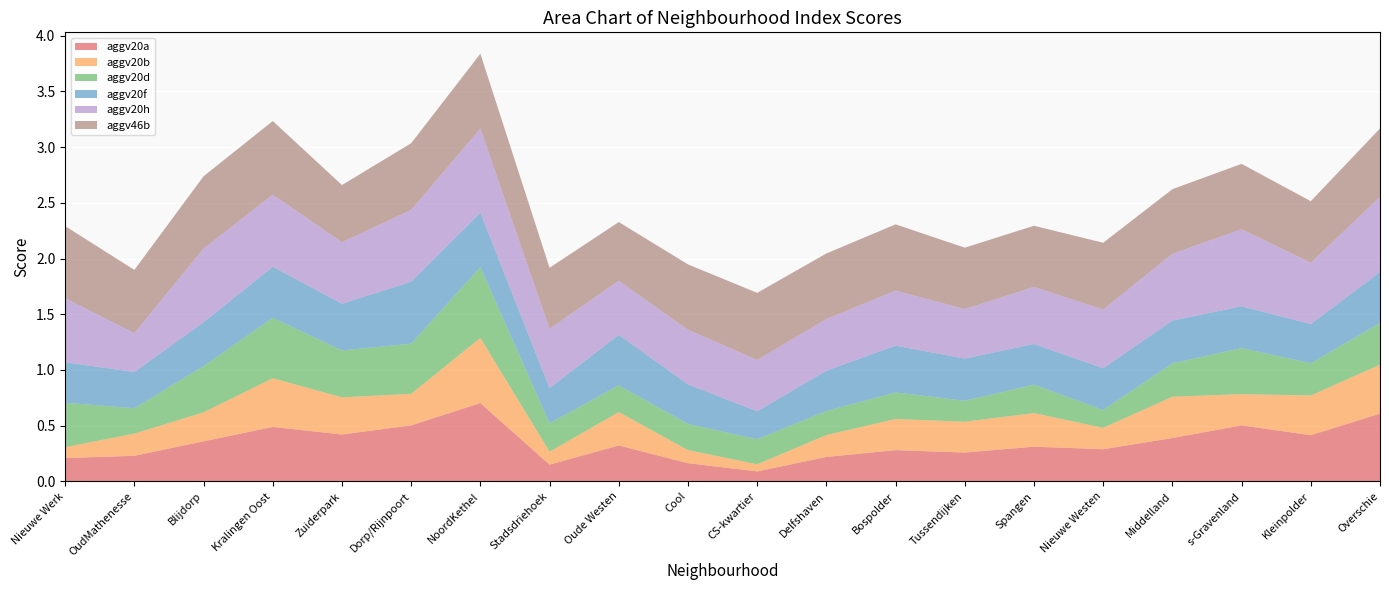

Reading right to left, transcribe all the data shown in this chart.

aggv20a: Overschie=0.6	Kleinpolder=0.4	s-Gravenland=0.5	Middelland=0.4	Nieuwe Westen=0.3	Spangen=0.3	Tussendijken=0.3	Bospolder=0.3	Delfshaven=0.2	CS-kwartier=0.1	Cool=0.2	Oude Westen=0.3	Stadsdriehoek=0.1	NoordKethel=0.7	Dorp/Rijnpoort=0.5	Zuiderpark=0.4	Kralingen Oost=0.5	Blijdorp=0.4	OudMathenesse=0.2	Nieuwe Werk=0.2
aggv20b: Overschie=0.4	Kleinpolder=0.4	s-Gravenland=0.3	Middelland=0.4	Nieuwe Westen=0.2	Spangen=0.3	Tussendijken=0.3	Bospolder=0.3	Delfshaven=0.2	CS-kwartier=0.1	Cool=0.1	Oude Westen=0.3	Stadsdriehoek=0.1	NoordKethel=0.6	Dorp/Rijnpoort=0.3	Zuiderpark=0.3	Kralingen Oost=0.4	Blijdorp=0.3	OudMathenesse=0.2	Nieuwe Werk=0.1
aggv20d: Overschie=0.4	Kleinpolder=0.3	s-Gravenland=0.4	Middelland=0.3	Nieuwe Westen=0.2	Spangen=0.3	Tussendijken=0.2	Bospolder=0.2	Delfshaven=0.2	CS-kwartier=0.2	Cool=0.2	Oude Westen=0.2	Stadsdriehoek=0.3	NoordKethel=0.6	Dorp/Rijnpoort=0.4	Zuiderpark=0.4	Kralingen Oost=0.5	Blijdorp=0.4	OudMathenesse=0.2	Nieuwe Werk=0.4
aggv20f: Overschie=0.5	Kleinpolder=0.4	s-Gravenland=0.4	Middelland=0.4	Nieuwe Westen=0.4	Spangen=0.4	Tussendijken=0.4	Bospolder=0.4	Delfshaven=0.4	CS-kwartier=0.3	Cool=0.4	Oude Westen=0.5	Stadsdriehoek=0.3	NoordKethel=0.5	Dorp/Rijnpoort=0.6	Zuiderpark=0.4	Kralingen Oost=0.5	Blijdorp=0.4	OudMathenesse=0.3	Nieuwe Werk=0.4
aggv20h: Overschie=0.7	Kleinpolder=0.6	s-Gravenland=0.7	Middelland=0.6	Nieuwe Westen=0.5	Spangen=0.5	Tussendijken=0.4	Bospolder=0.5	Delfshaven=0.5	CS-kwartier=0.5	Cool=0.5	Oude Westen=0.5	Stadsdriehoek=0.5	NoordKethel=0.8	Dorp/Rijnpoort=0.6	Zuiderpark=0.6	Kralingen Oost=0.6	Blijdorp=0.7	OudMathenesse=0.3	Nieuwe Werk=0.6
aggv46b: Overschie=0.6	Kleinpolder=0.6	s-Gravenland=0.6	Middelland=0.6	Nieuwe Westen=0.6	Spangen=0.5	Tussendijken=0.6	Bospolder=0.6	Delfshaven=0.6	CS-kwartier=0.6	Cool=0.6	Oude Westen=0.5	Stadsdriehoek=0.5	NoordKethel=0.7	Dorp/Rijnpoort=0.6	Zuiderpark=0.5	Kralingen Oost=0.7	Blijdorp=0.6	OudMathenesse=0.6	Nieuwe Werk=0.6